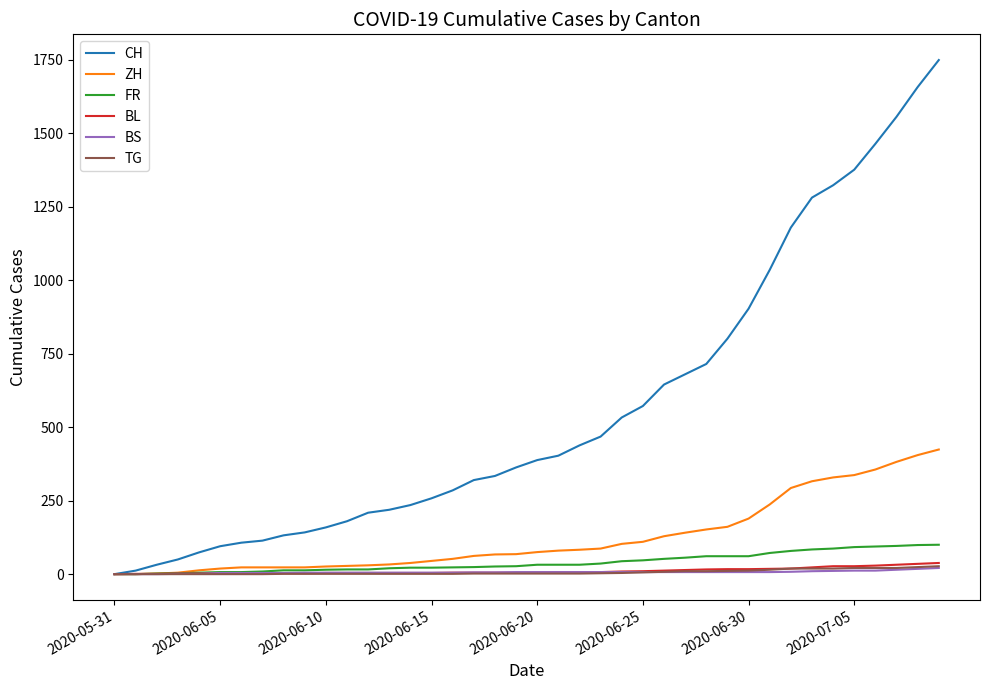

Which series has the largest total across all categories?

CH